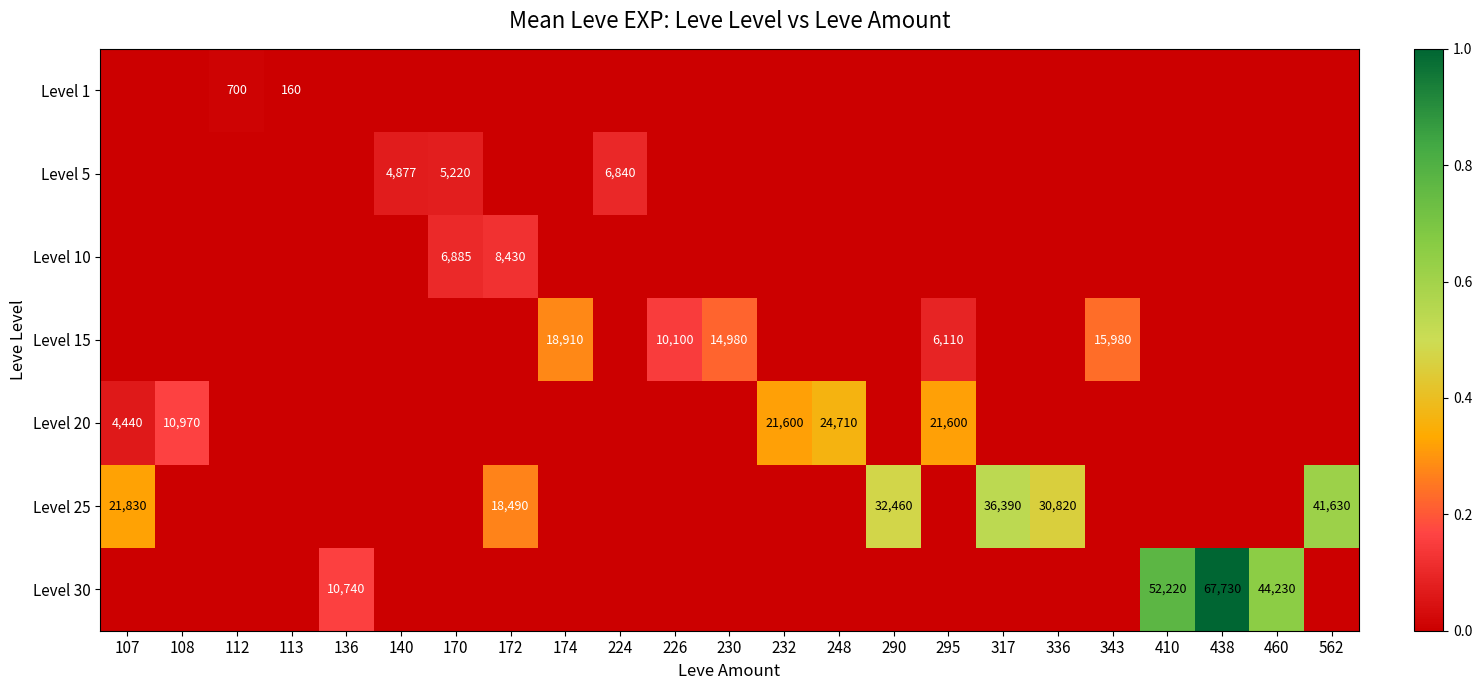

True or false: Level 25 has a value of 0.3 at 226.

False